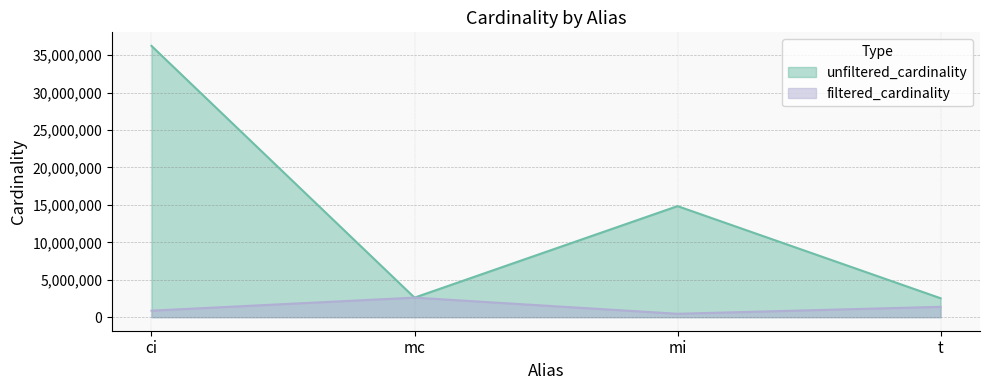

How many lines are shown in the chart?

2